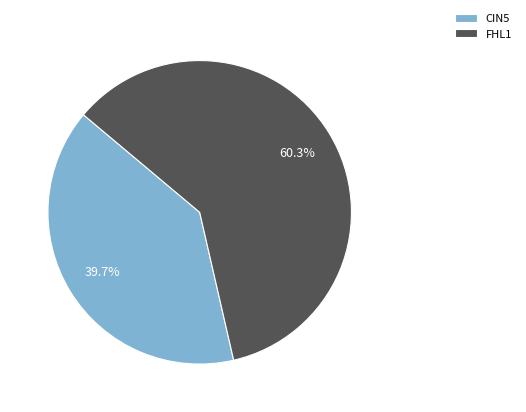

Count the number of slices in the pie.

2